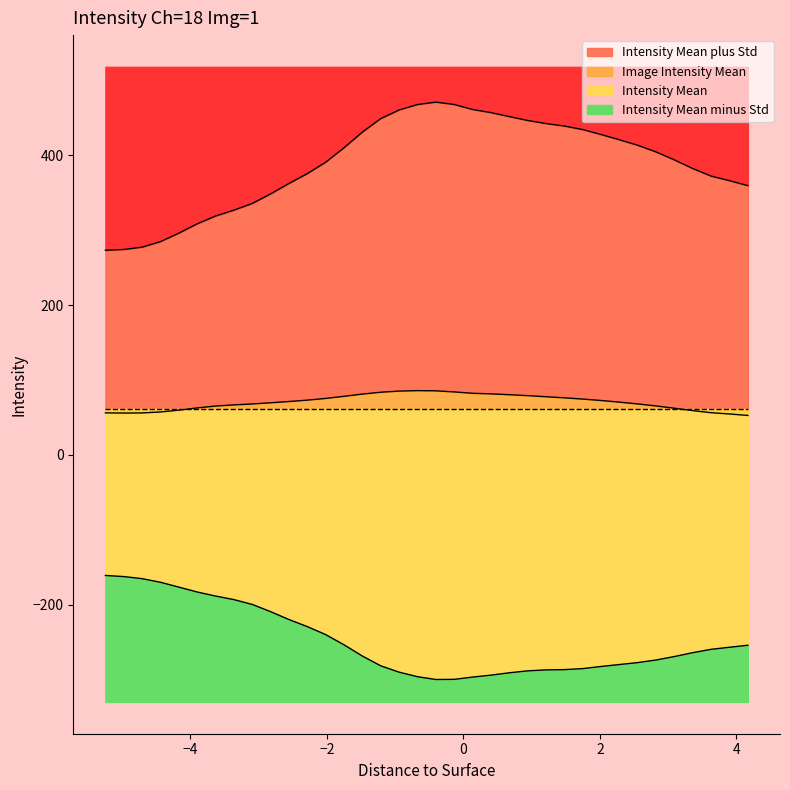

Count the number of categories in the chart.

36